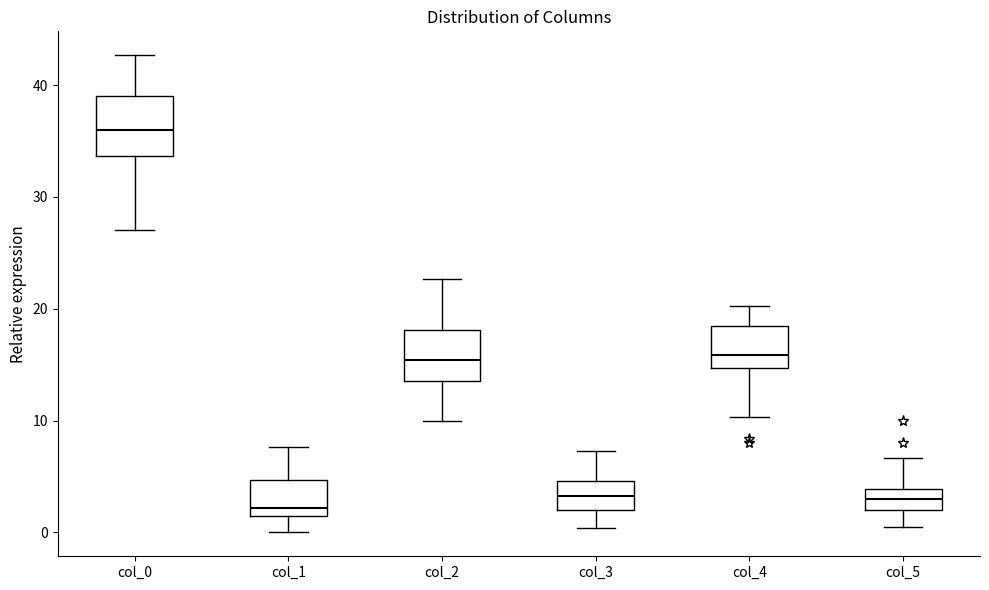

Reading left to right, transcribe this box plot: for each box, give where its median line is, the range the box spans, and where its two whiskers end, as read against the y-axis. The values are not printed on the chart, so give them approximately, as read against the axis.

col_0: median 36, box 34 to 39, whiskers 27 to 43
col_1: median 2, box 1 to 5, whiskers 0 to 8
col_2: median 15, box 14 to 18, whiskers 10 to 23
col_3: median 3, box 2 to 5, whiskers 0 to 7
col_4: median 16, box 15 to 18, whiskers 10 to 20
col_5: median 3, box 2 to 4, whiskers 0 to 7